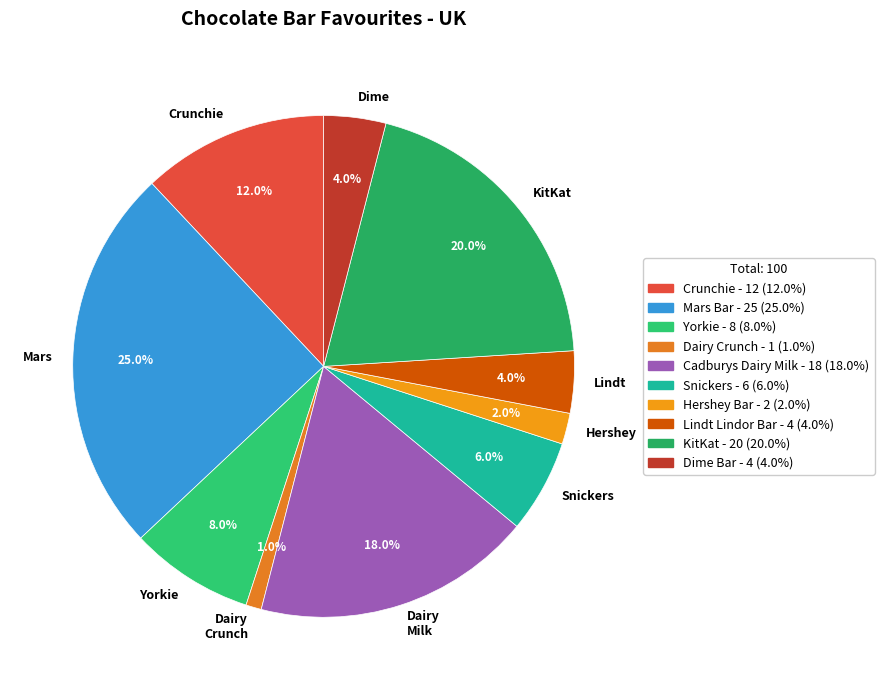

Which category has the smallest portion of the pie?

Dairy Crunch